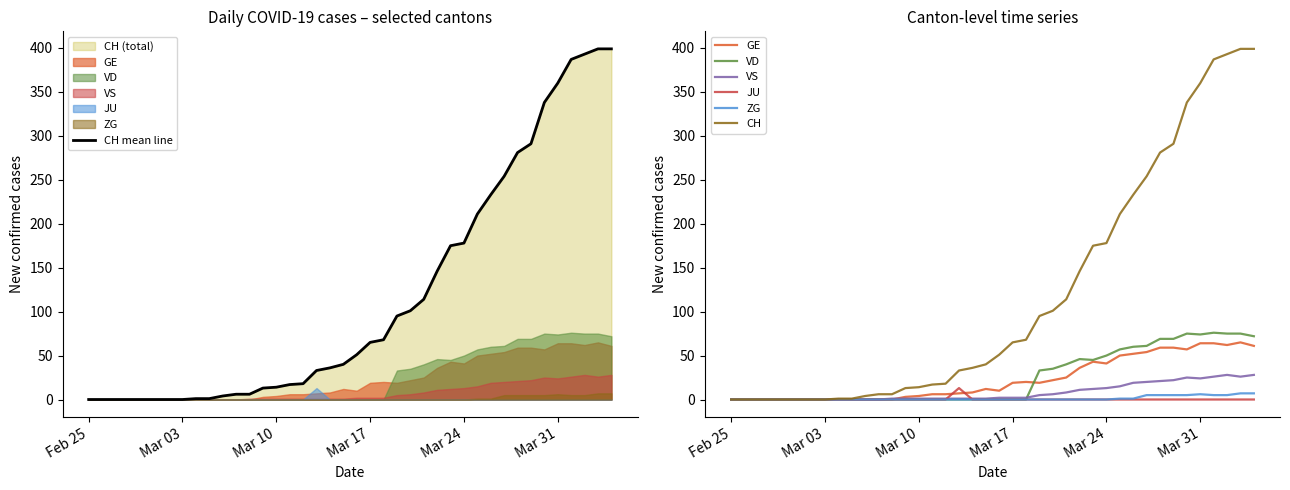

Rank the series by their maximum value, from lowest to highest.

ZG, JU, VS, GE, VD, CH